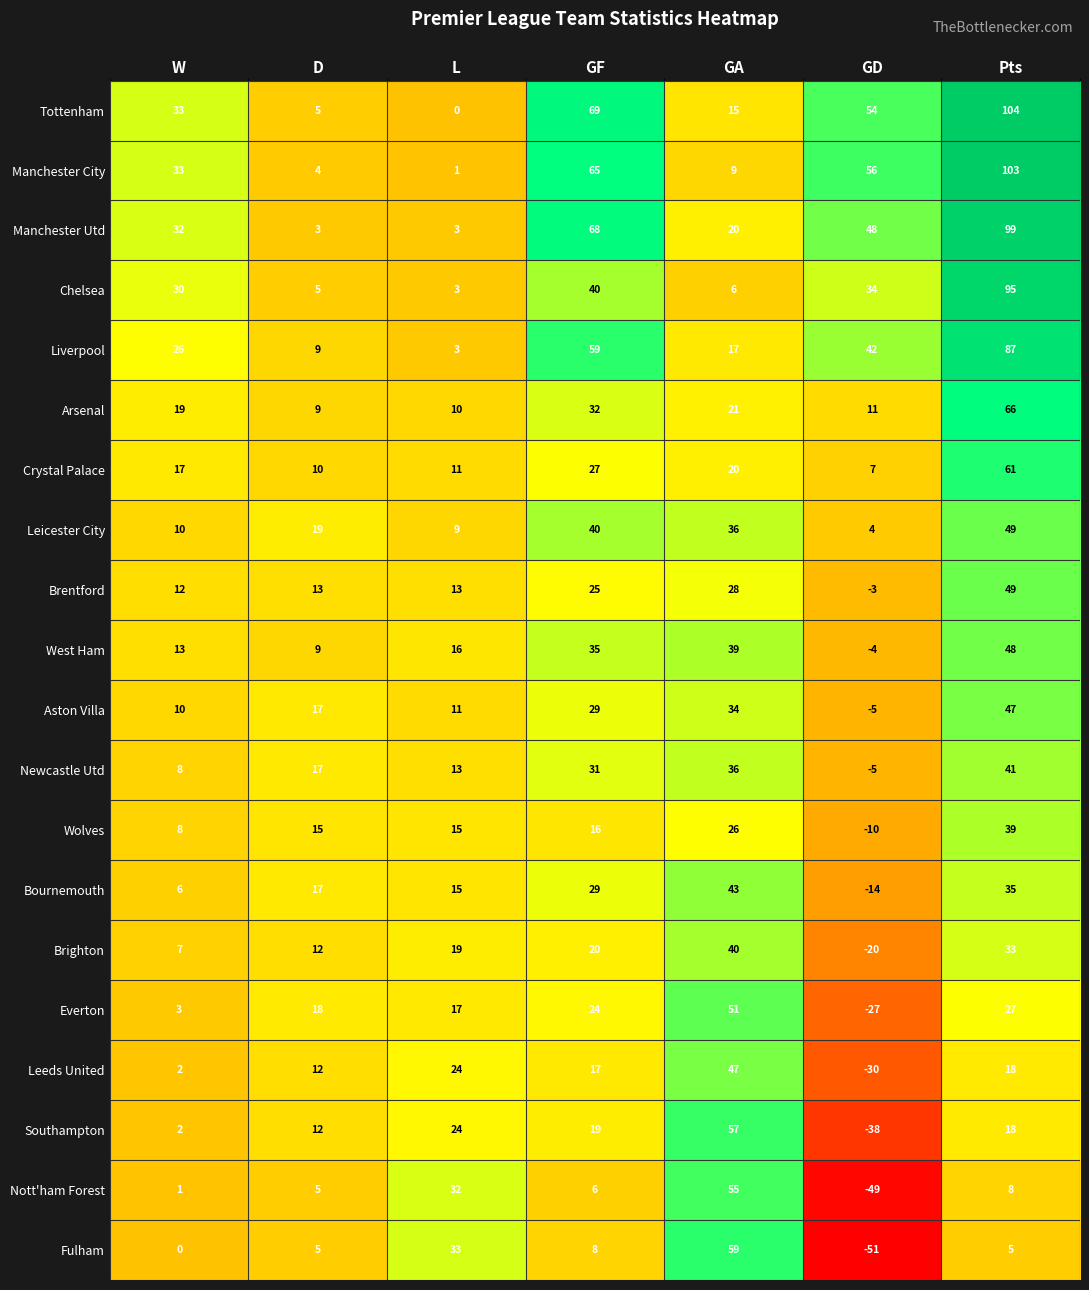

At which label does Nott'ham Forest reach its minimum?

GD